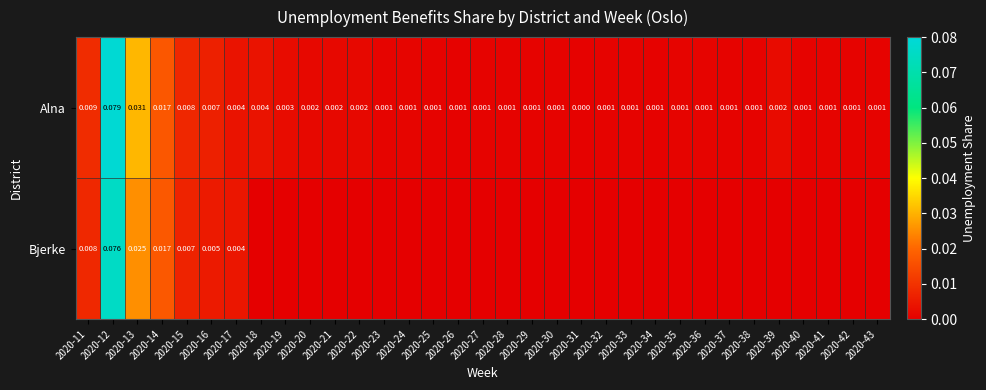

At 2020-13, list the series in order from largest to smallest.

Alna, Bjerke